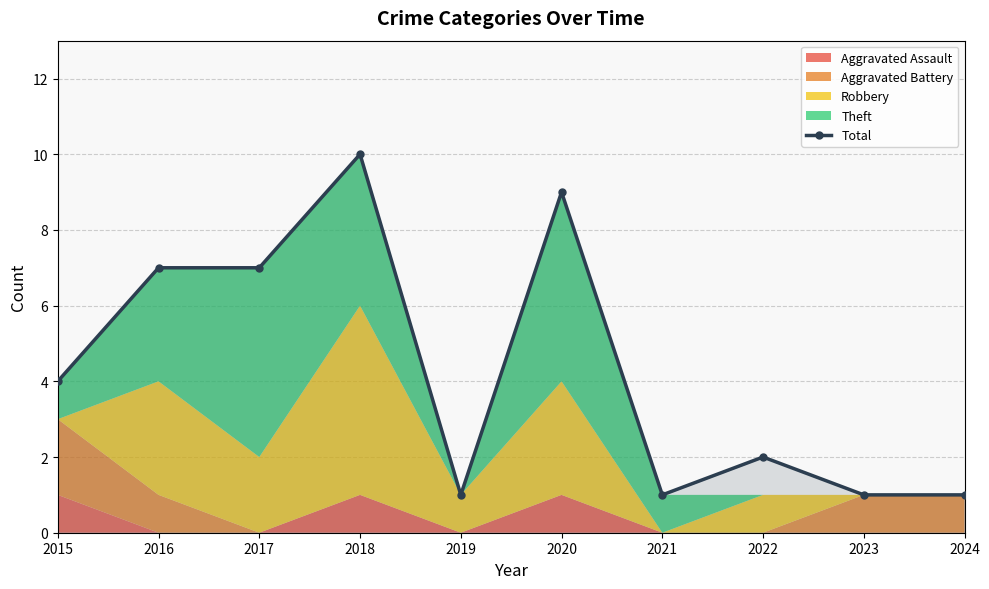

List the labels in order of value, smallest first.

2019, 2021, 2023, 2024, 2022, 2015, 2016, 2017, 2020, 2018